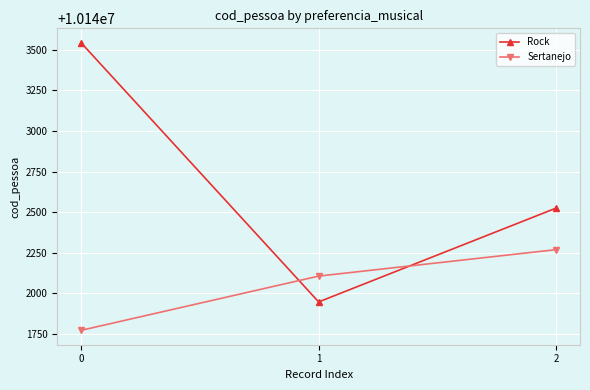

Between 0 and 2, which series saw the biggest shift?

Rock